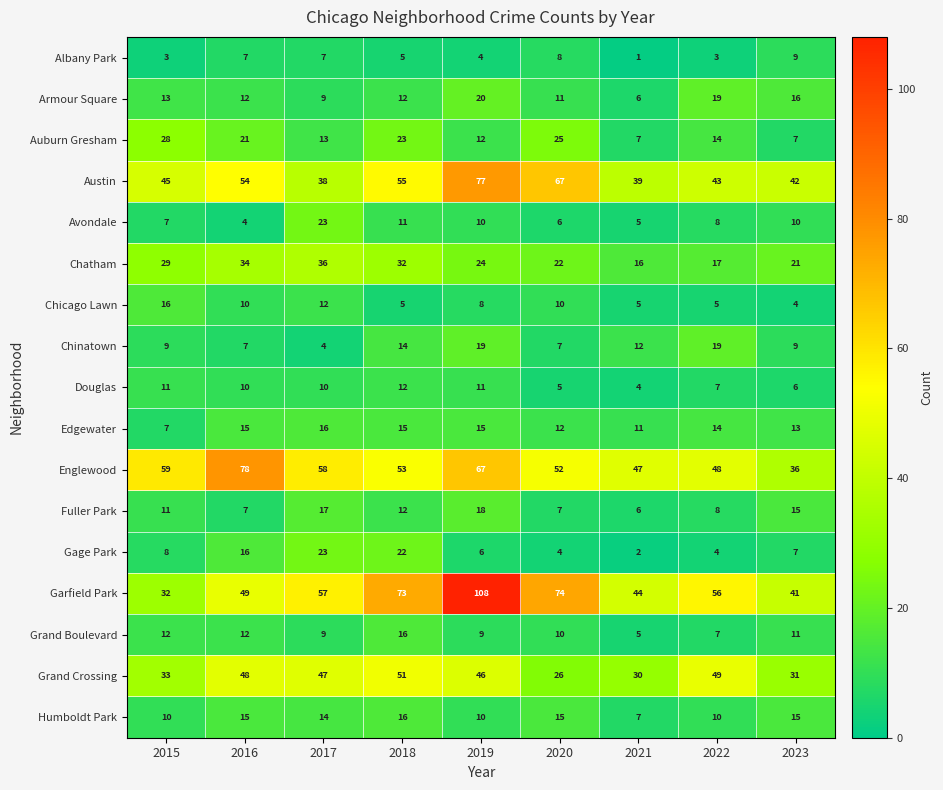

What is the difference between the highest and lowest values at 2016?

74